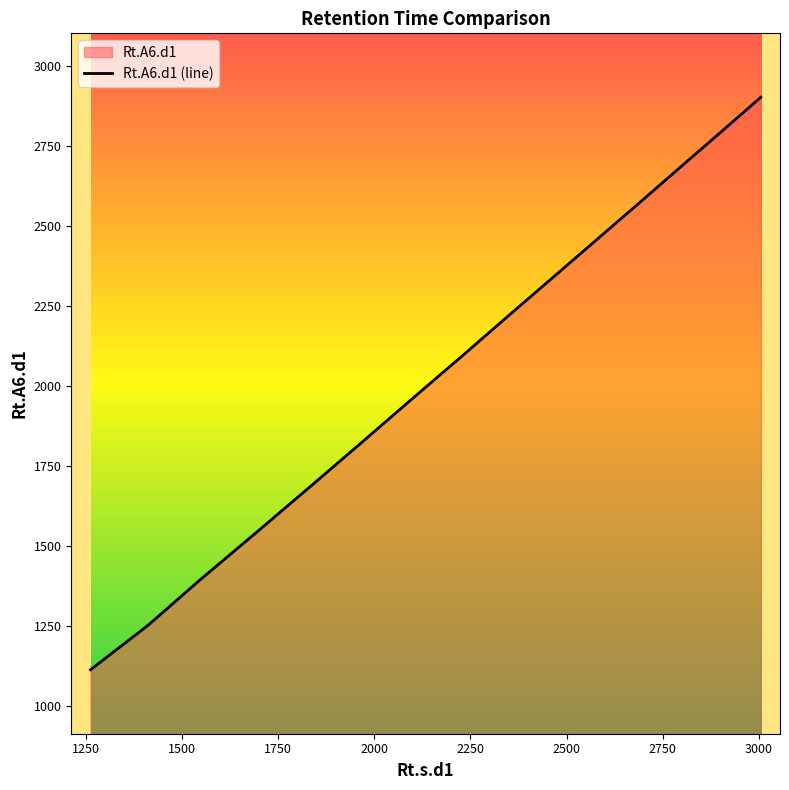

Approximately how many times larger is the value at 3005 compared to 1832?

1.7